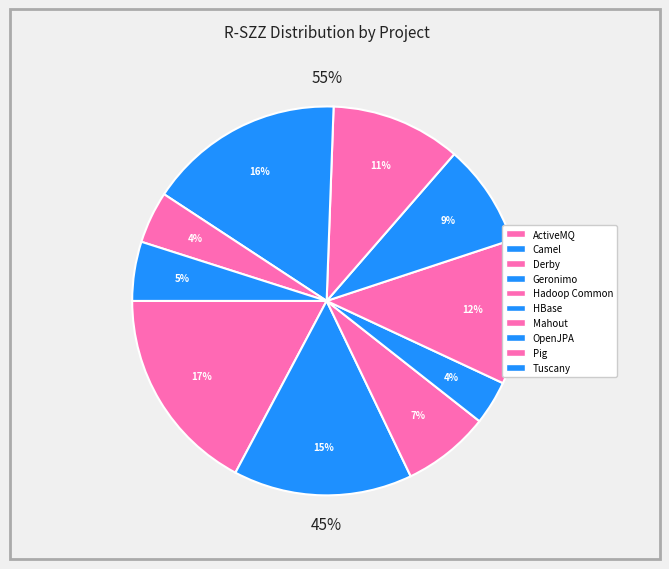

To the nearest percent, what is the difference between the largest and smallest slice percentages?

14%